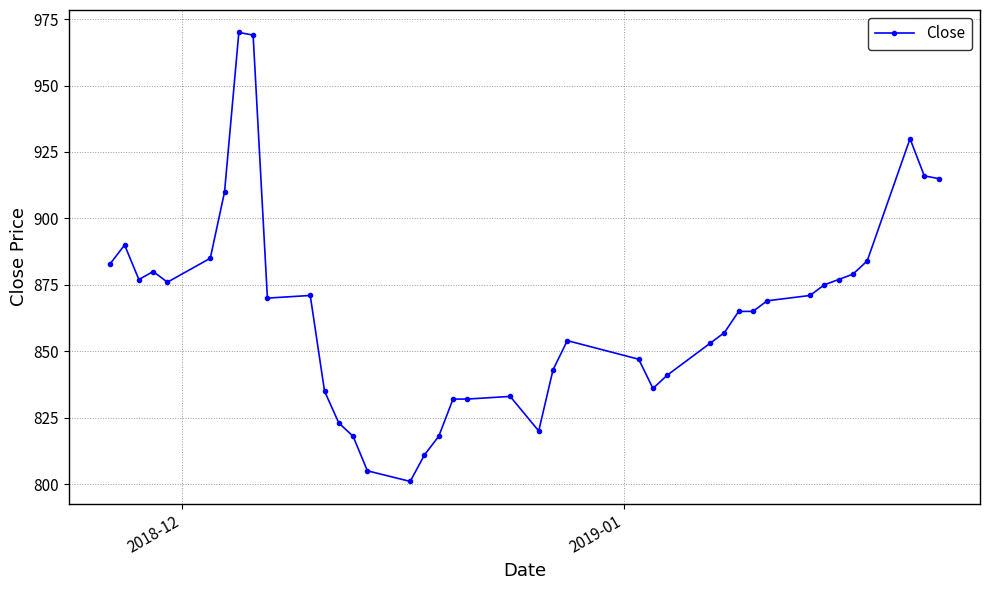

What is the difference between the maximum and minimum values?

169